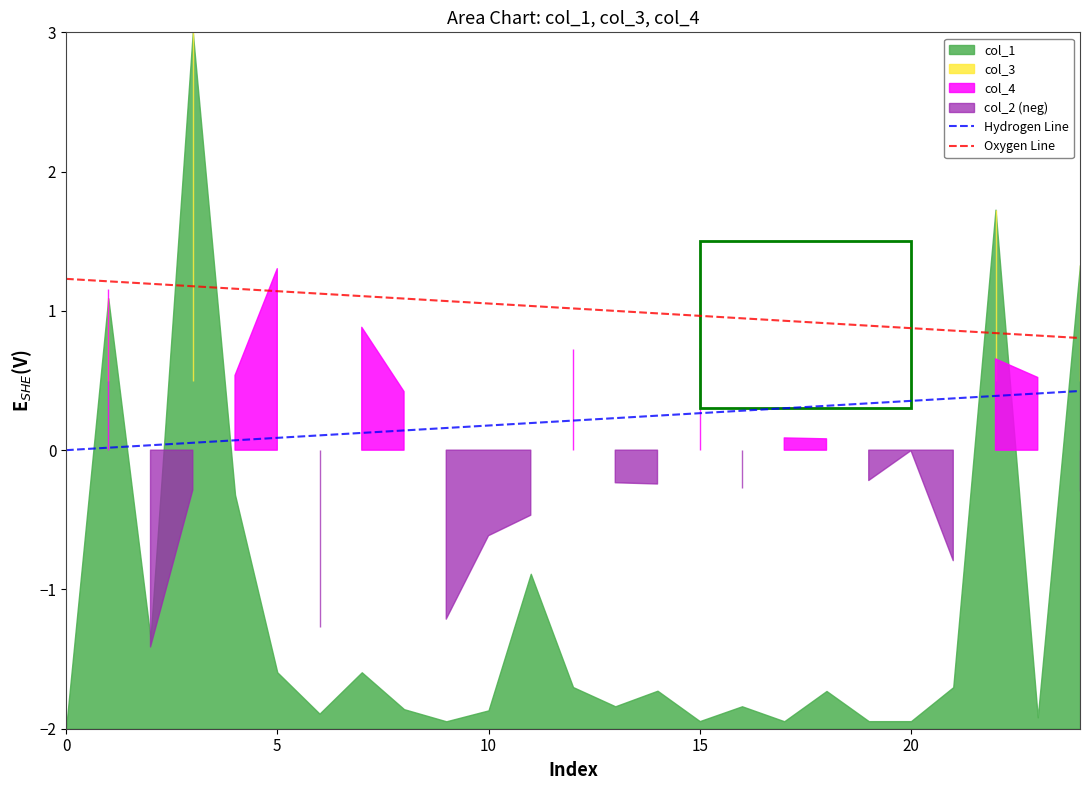

What is the maximum value for Oxygen Line?

1.2